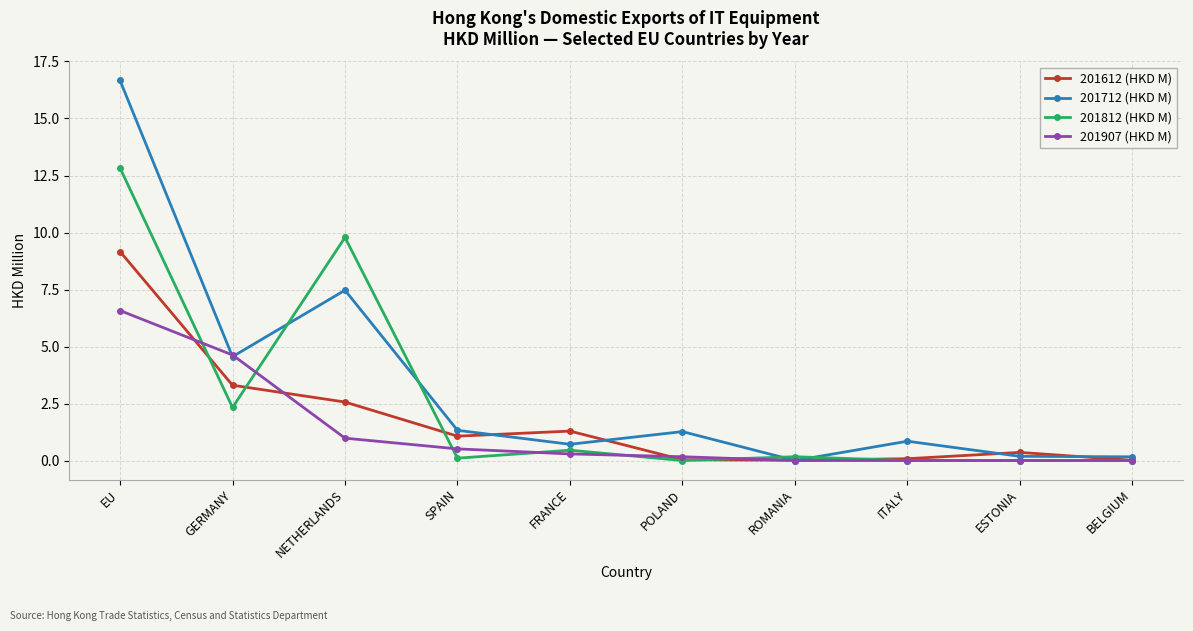

The value of 201907 (HKD M) at GERMANY is 1.1. True or false?

False